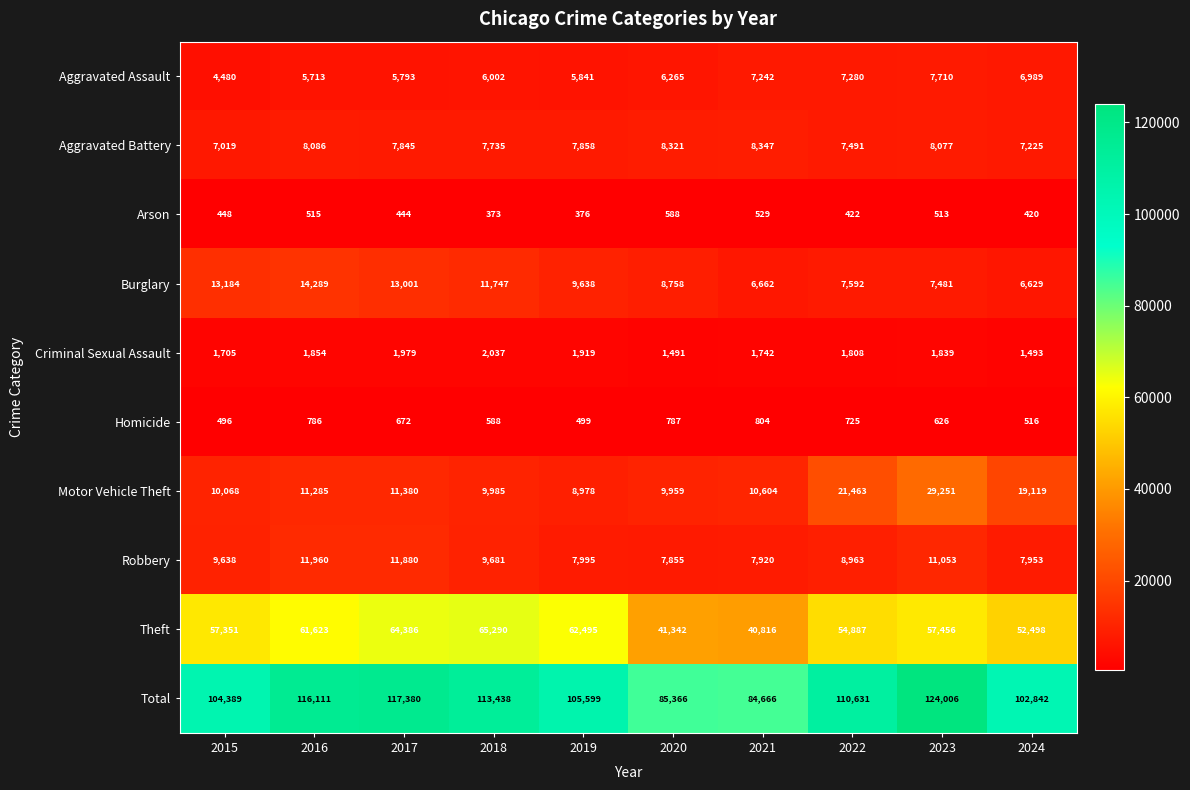

The value of Theft at 2021 is 40816. True or false?

True